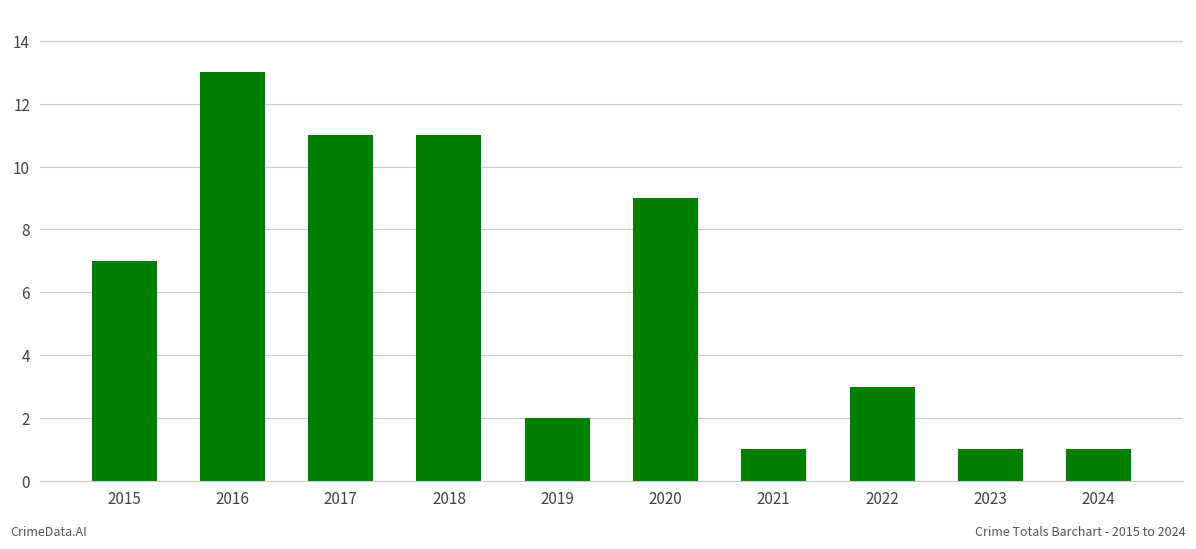

What is the smallest value displayed?

1